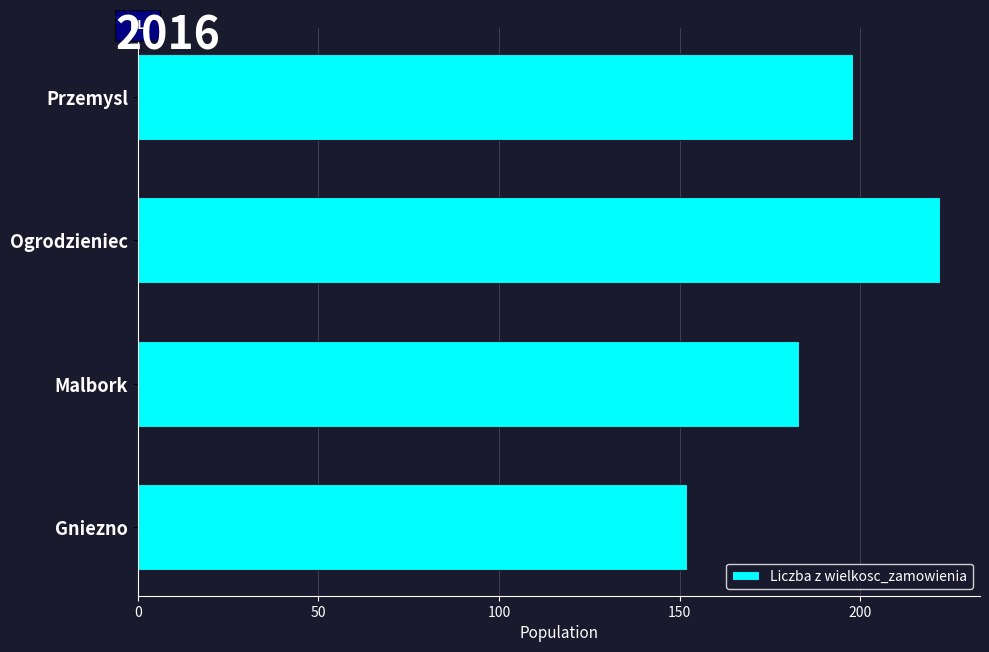

What is the difference between the maximum and minimum values?

70